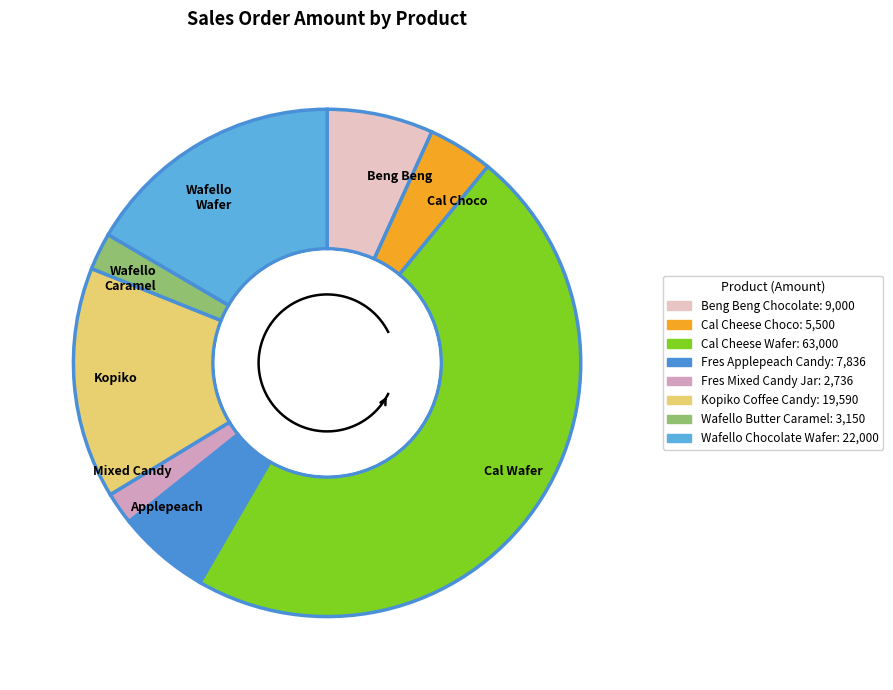

Which slice is the smallest?

Fres Mixed Candy Jar